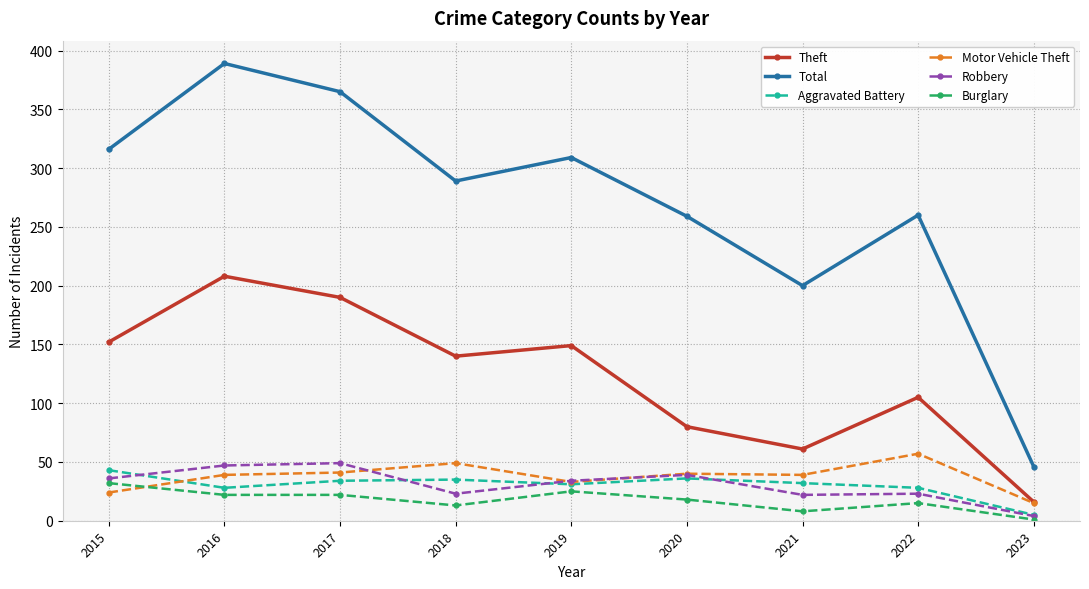

Is it true that Burglary equals 15 at 2022?

True